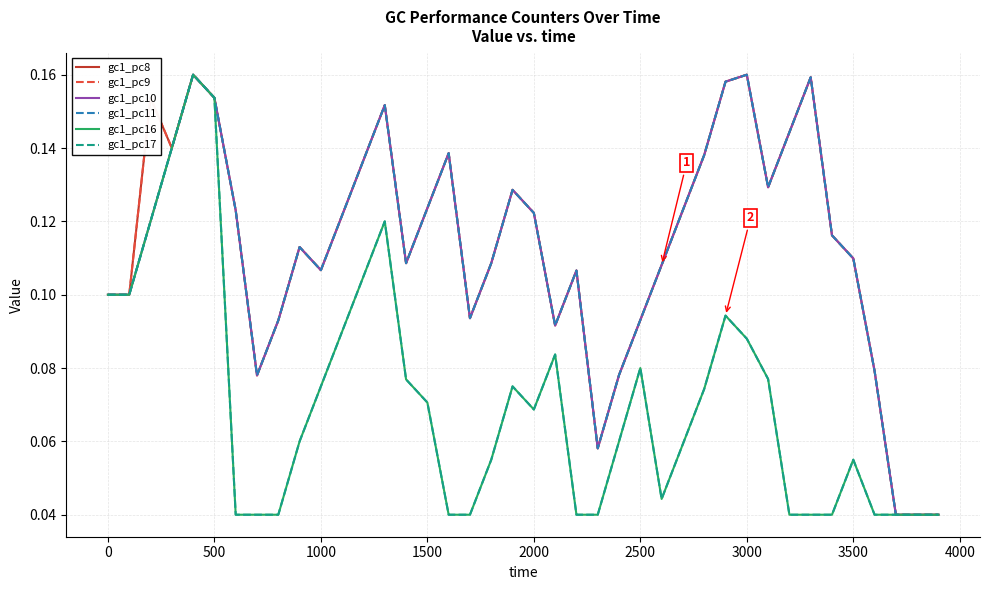

Is this an area chart (filled region under the line)?

No